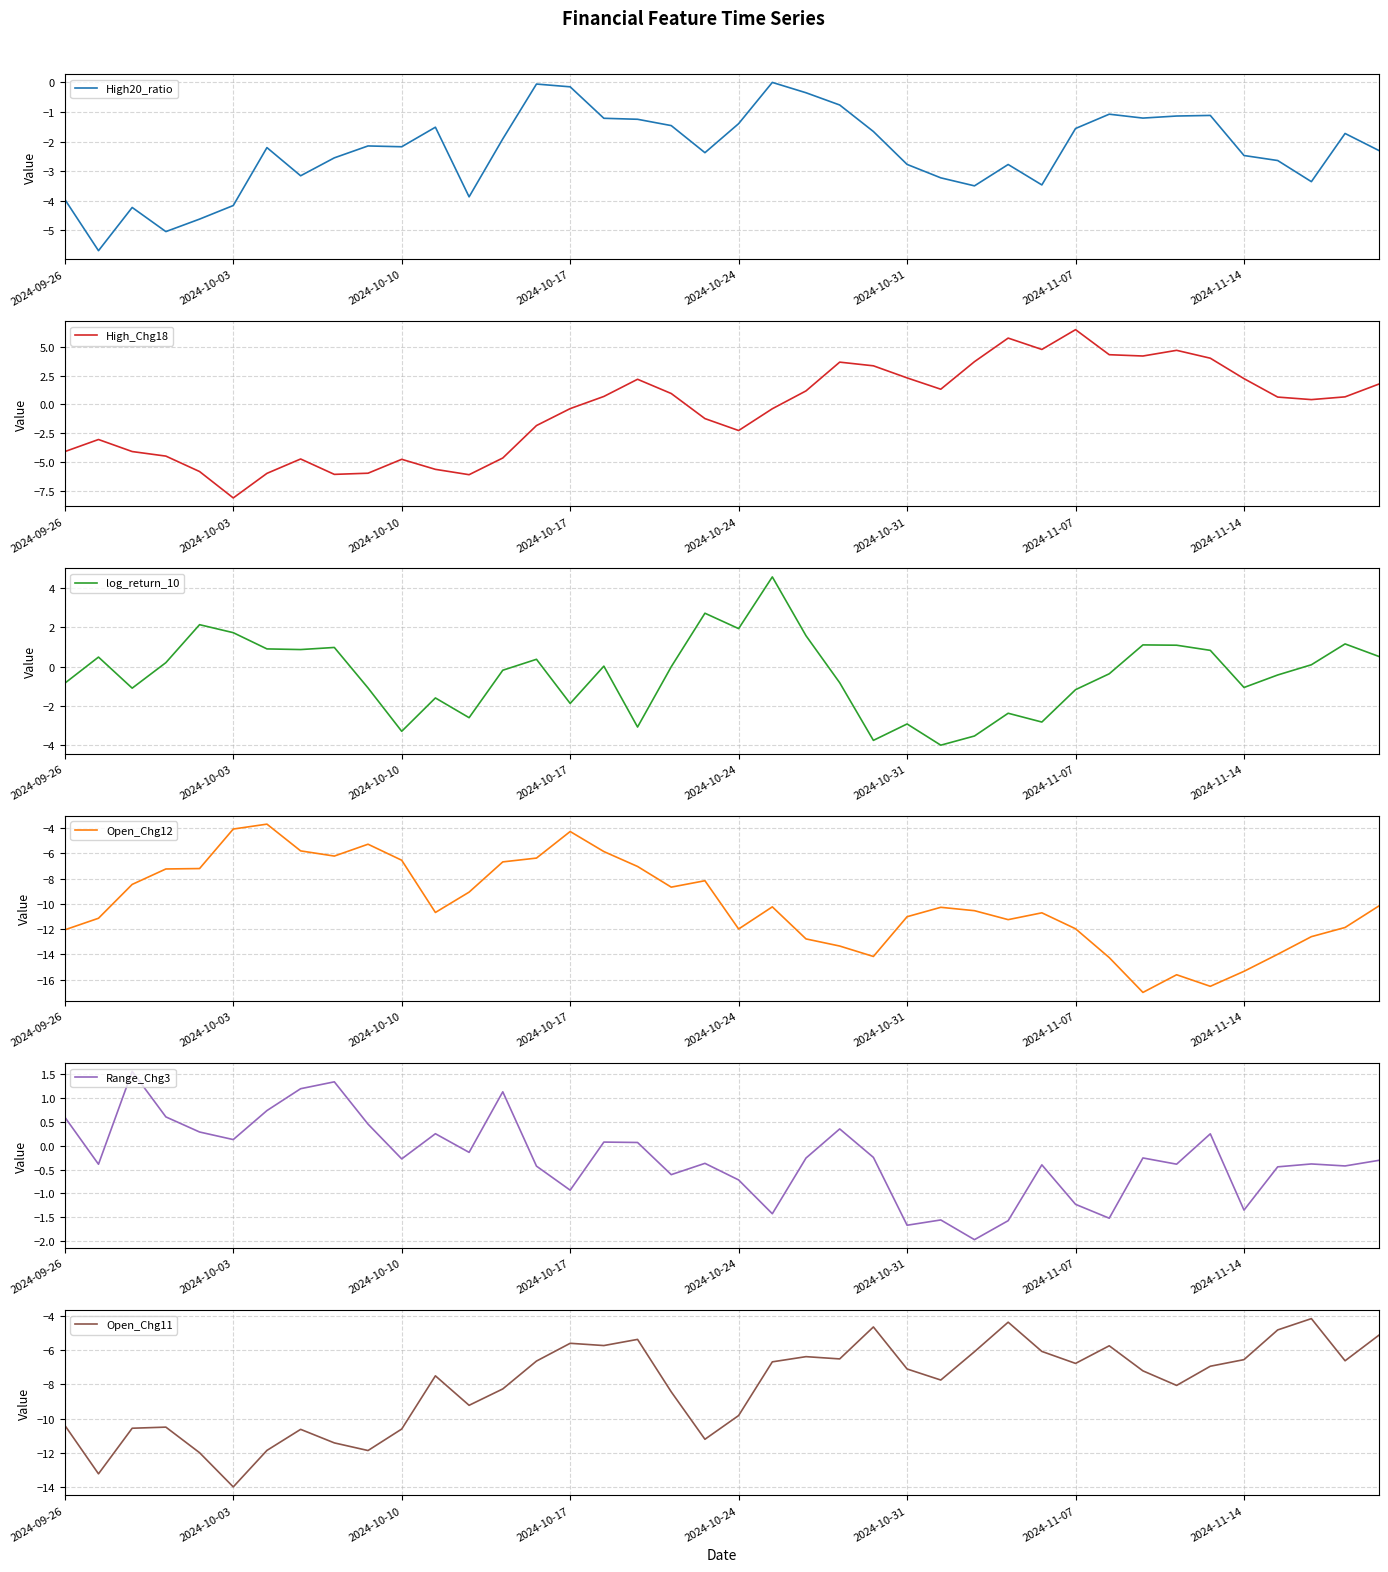

What is the average value of the Range_Chg3 series?

-0.3